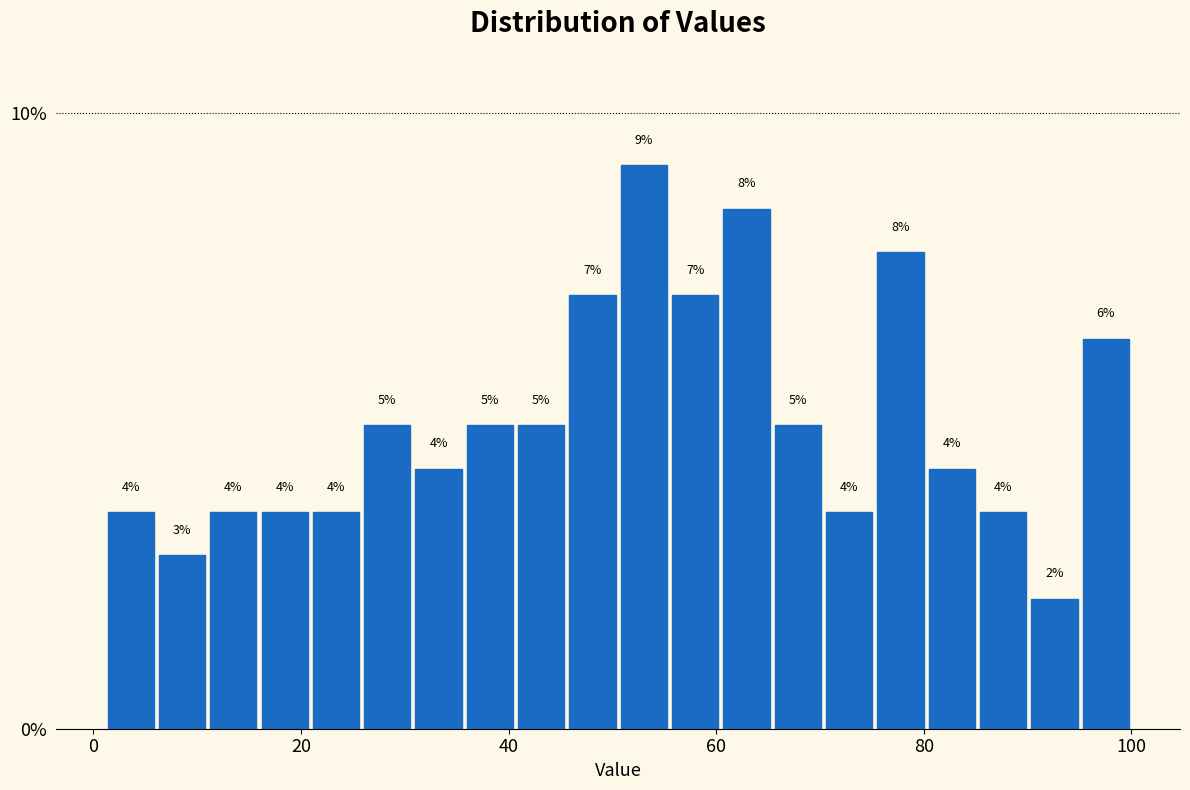

Around what value on the x-axis is the tallest bar? Give the approximate position of its centre, as read against the axis.

54